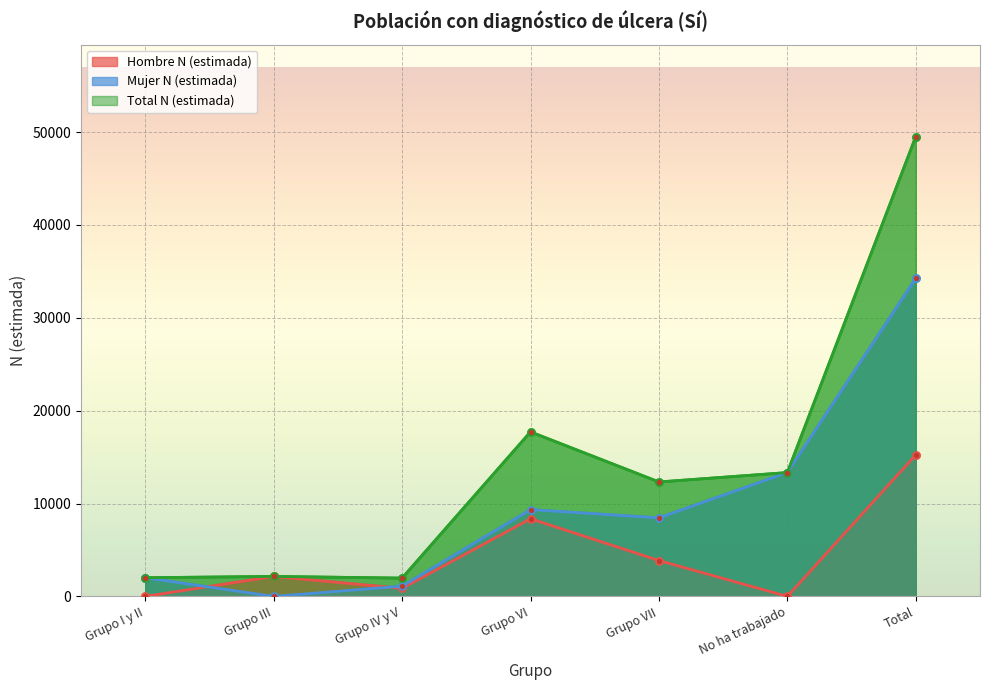

At which label is Hombre N (estimada) closest to 7624?

Grupo VI